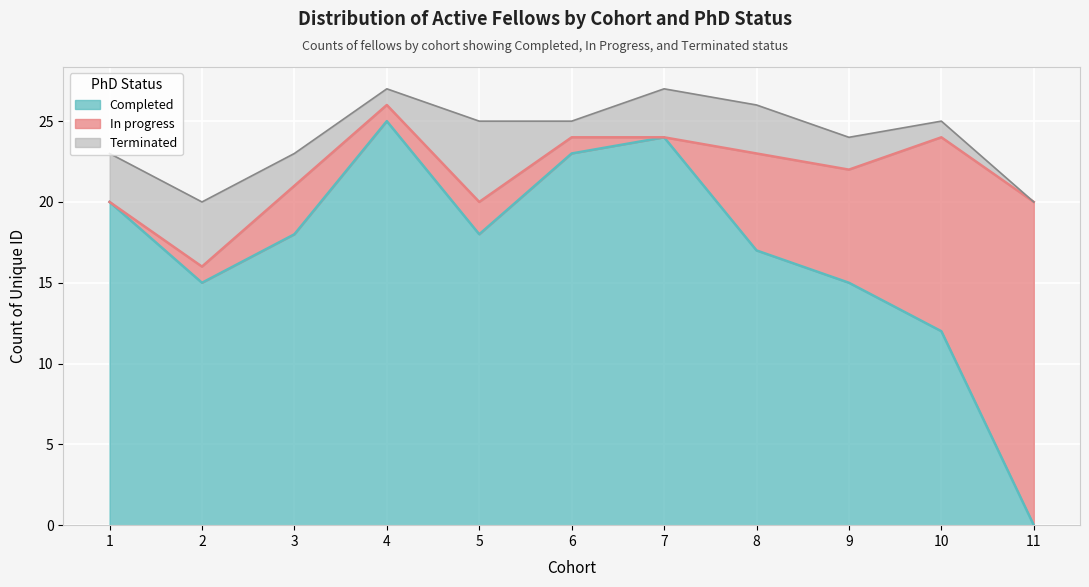

Is it true that Completed equals 0 at 11?

True